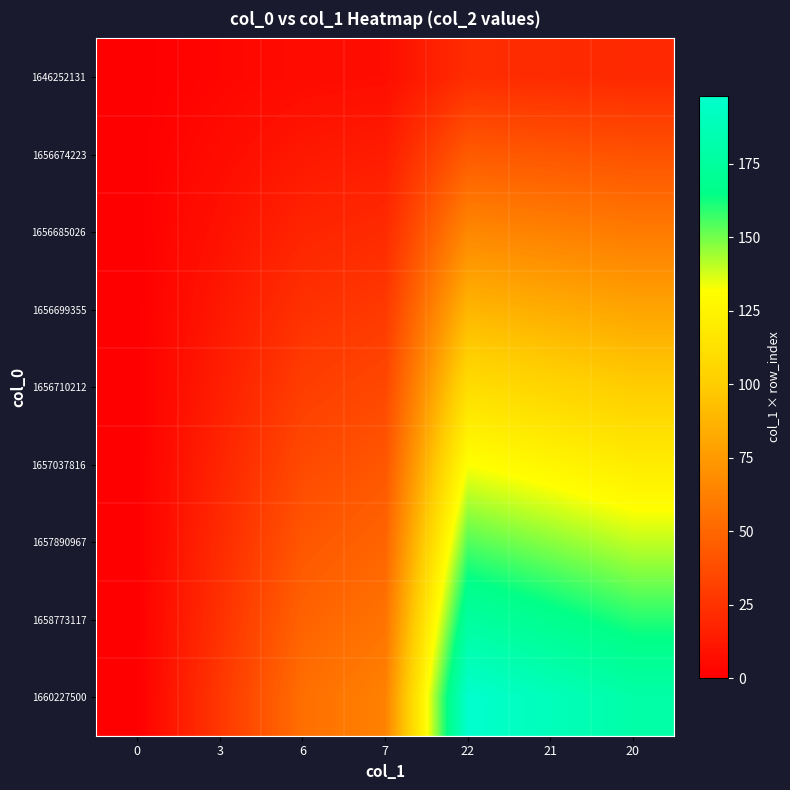

How many distinct data groups are displayed?

9